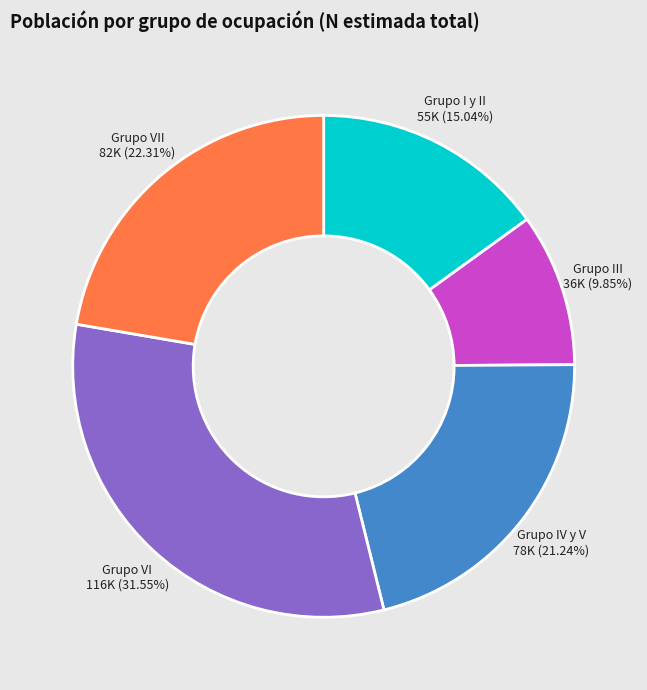

Count the number of slices in the pie.

5